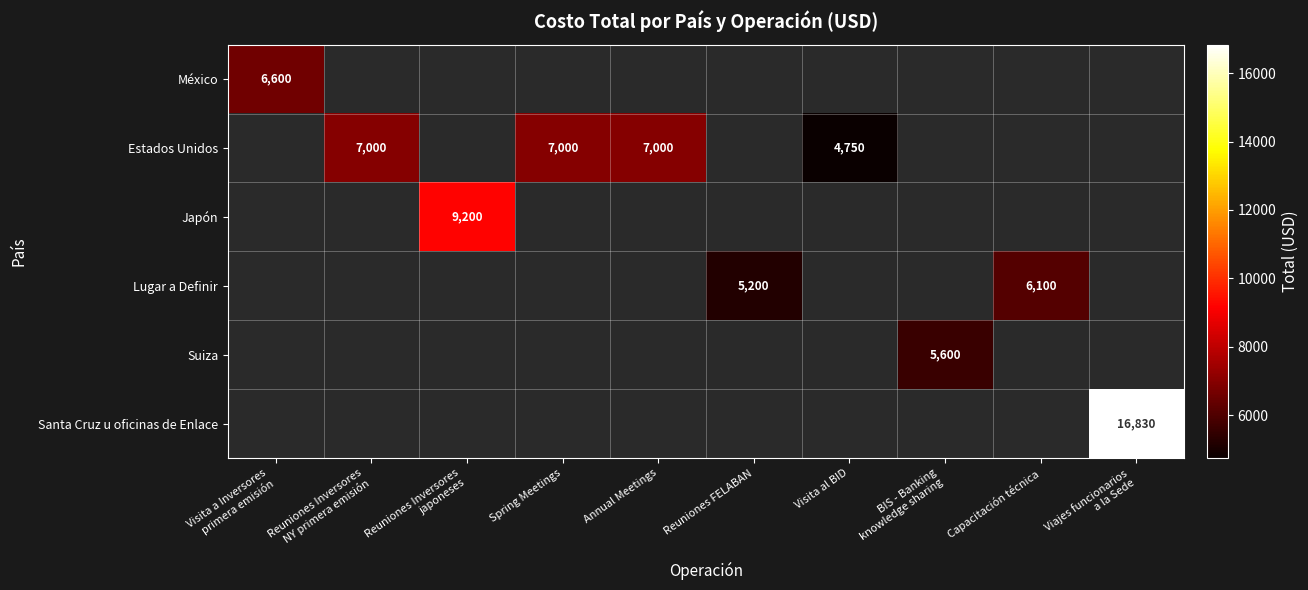

How many data points in Japón are above 0?

1